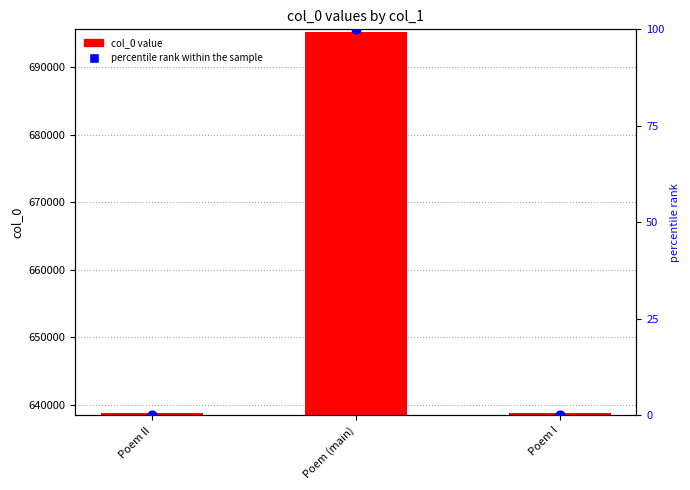

What is the total value across all series at Poem I?

638705.0